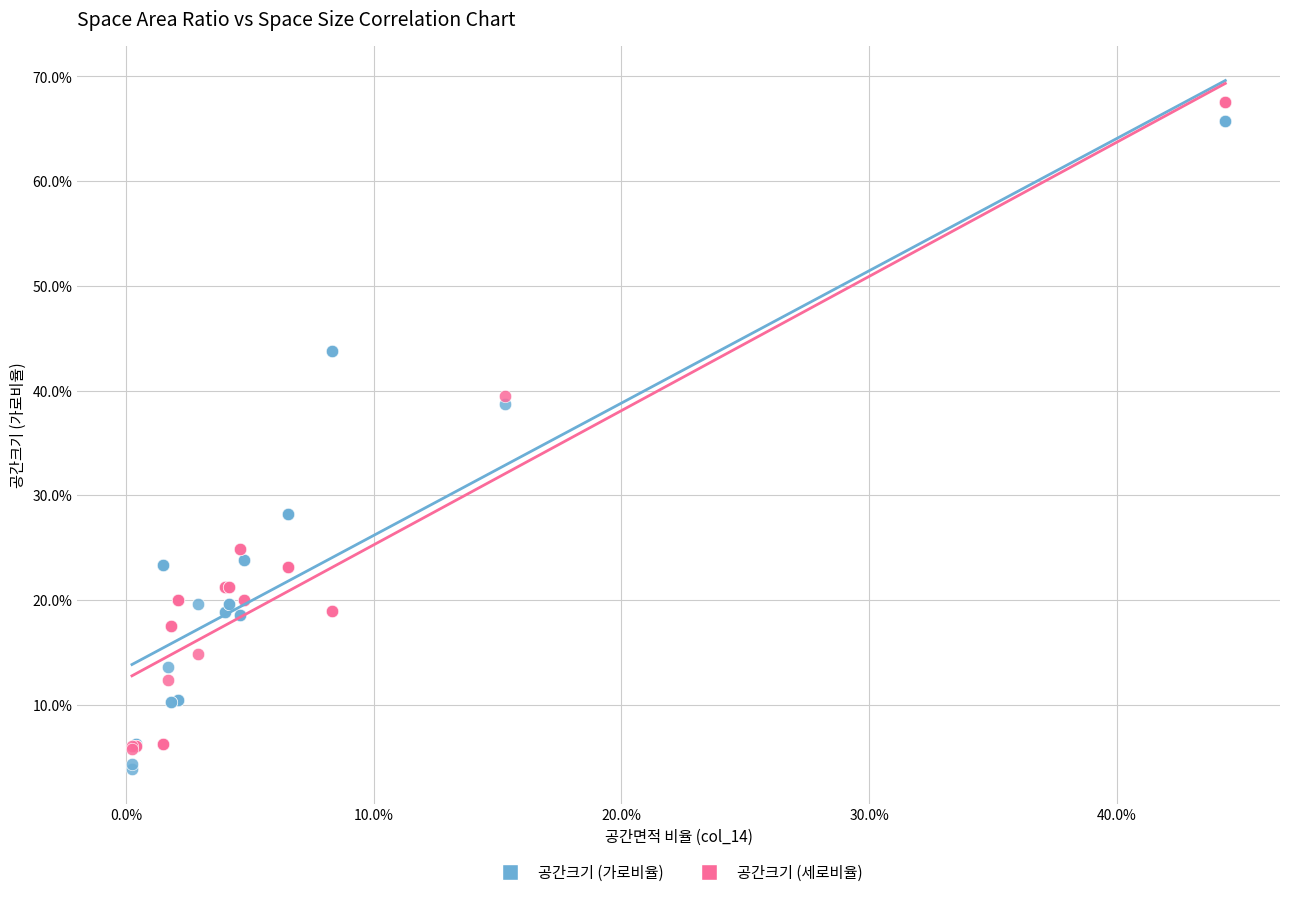

Which series reaches the maximum Y coordinate?

공간크기 (세로비율)